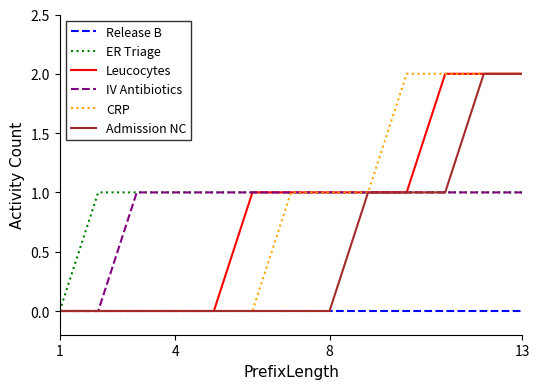

What is the maximum value shown in the chart?

2